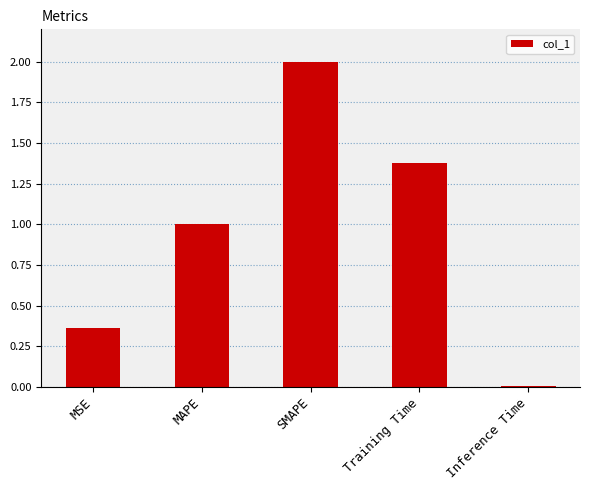

Rank the categories by value from lowest to highest.

Inference Time, MSE, MAPE, Training Time, SMAPE